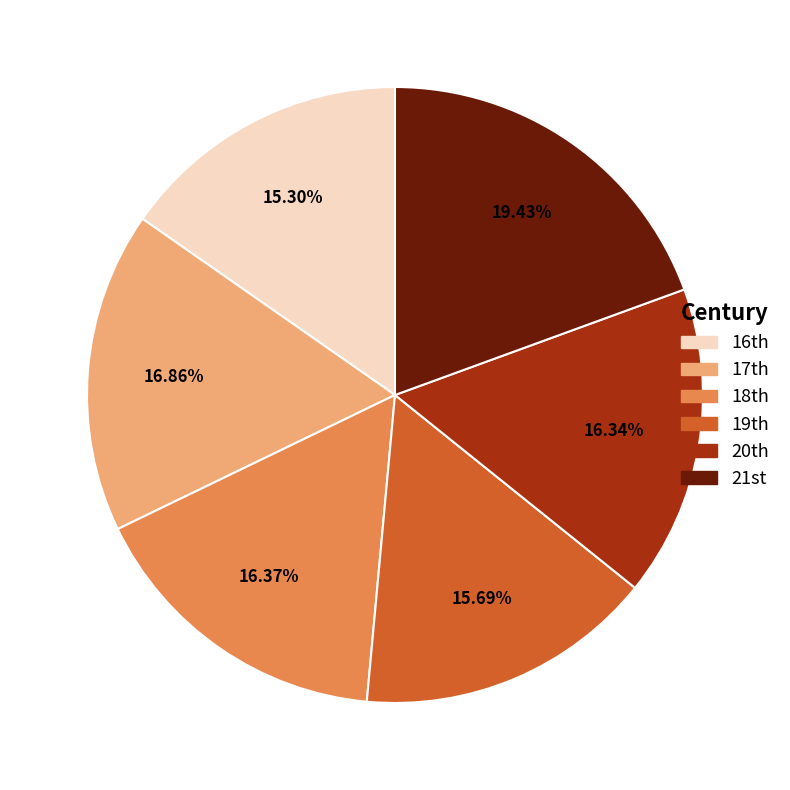

Is there any slice that represents more than half of the pie?

No